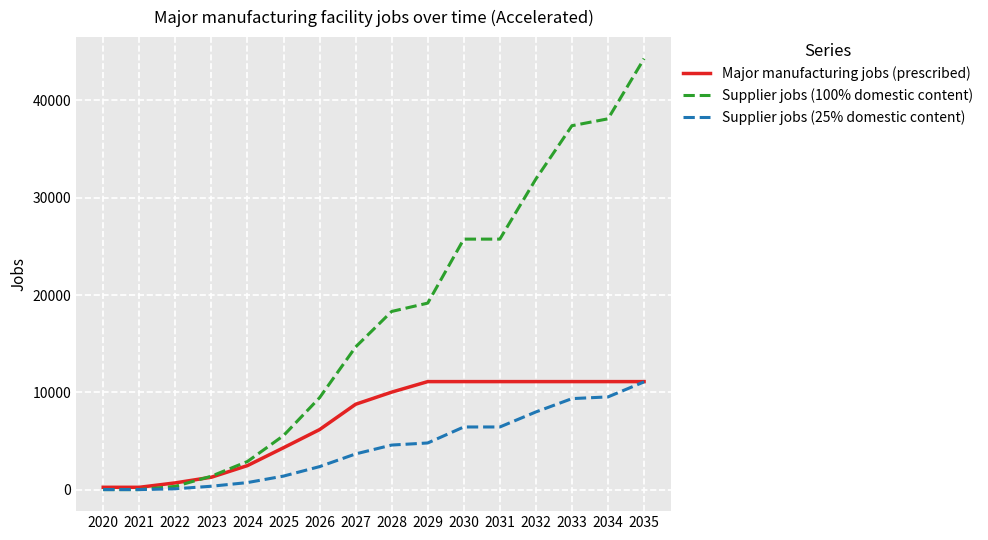

What are all the series names shown in the legend?

Major manufacturing jobs (prescribed), Supplier jobs (100% domestic content), Supplier jobs (25% domestic content)